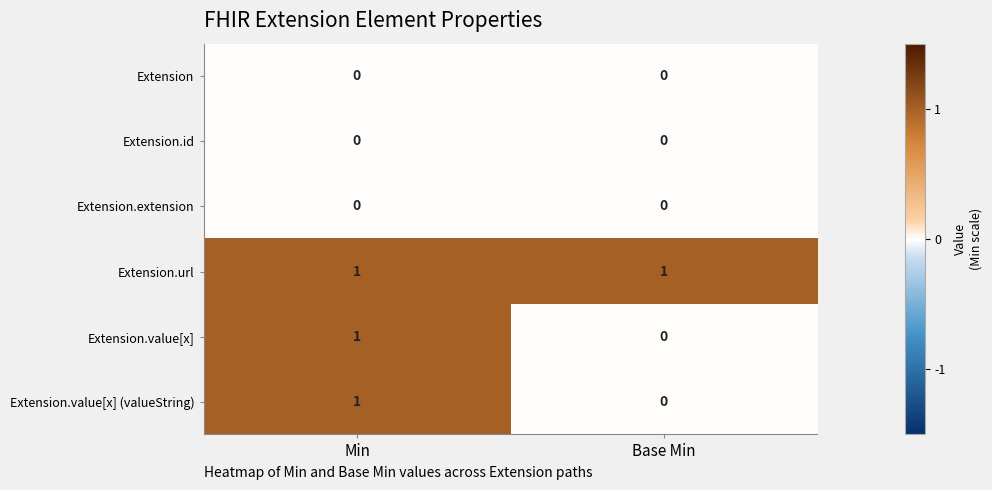

Reading right to left, extract all data points from this chart.

Extension: Base Min=0	Min=0
Extension.id: Base Min=0	Min=0
Extension.extension: Base Min=0	Min=0
Extension.url: Base Min=1	Min=1
Extension.value[x]: Base Min=0	Min=1
Extension.value[x] (valueString): Base Min=0	Min=1